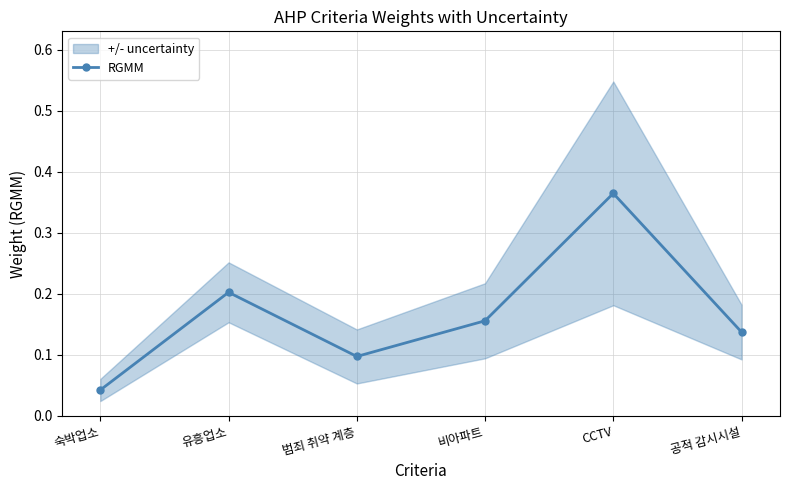

What is the difference between the maximum and minimum values?

0.3